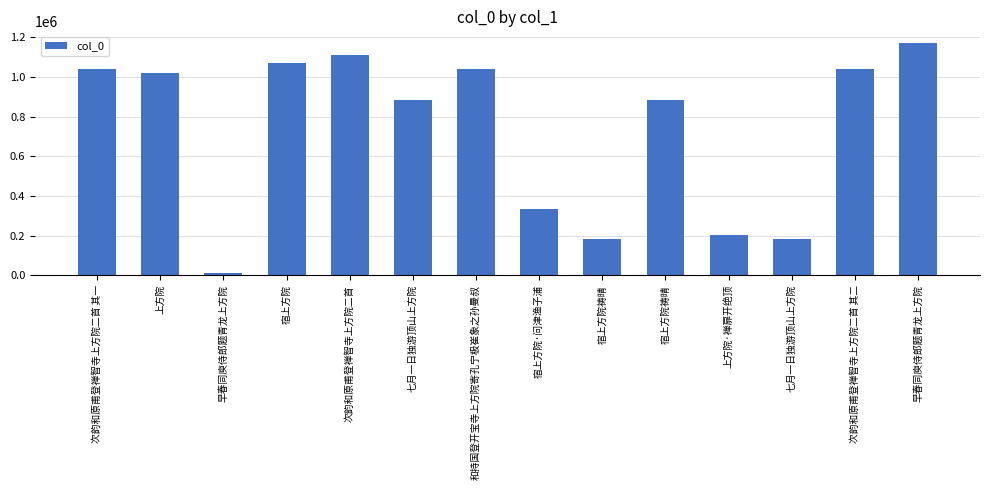

What is the label of the 5th bar from the left?

次韵和原甫登禅智寺上方院二首